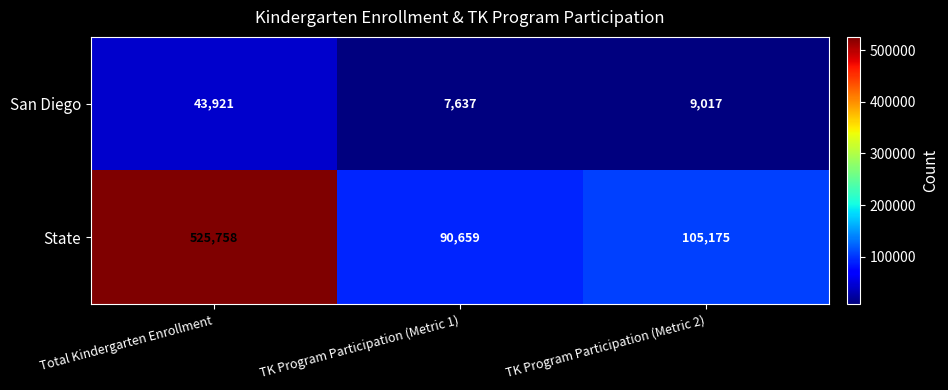

The value of San Diego at TK Program Participation (Metric 1) is 3122. True or false?

False